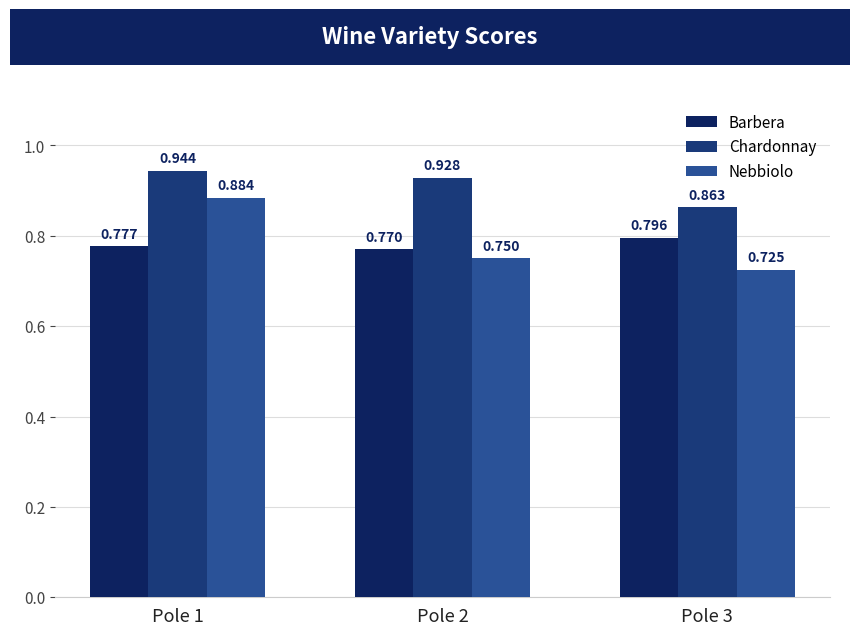

The value of Nebbiolo at Pole 2 is 0.7. True or false?

True